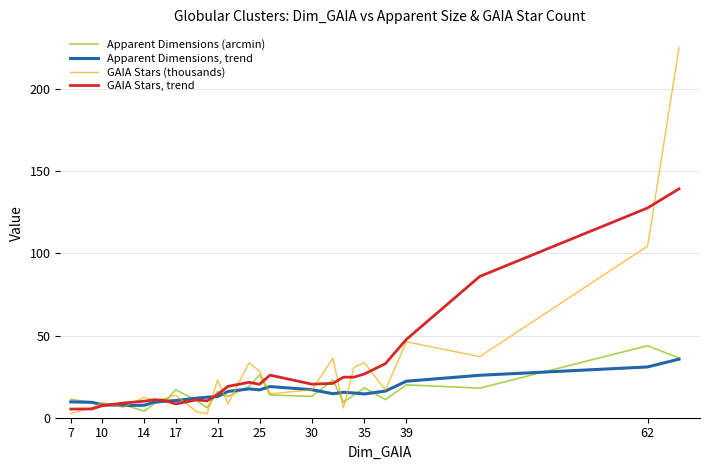

Which series has the largest range (max minus min)?

GAIA Stars (thousands)